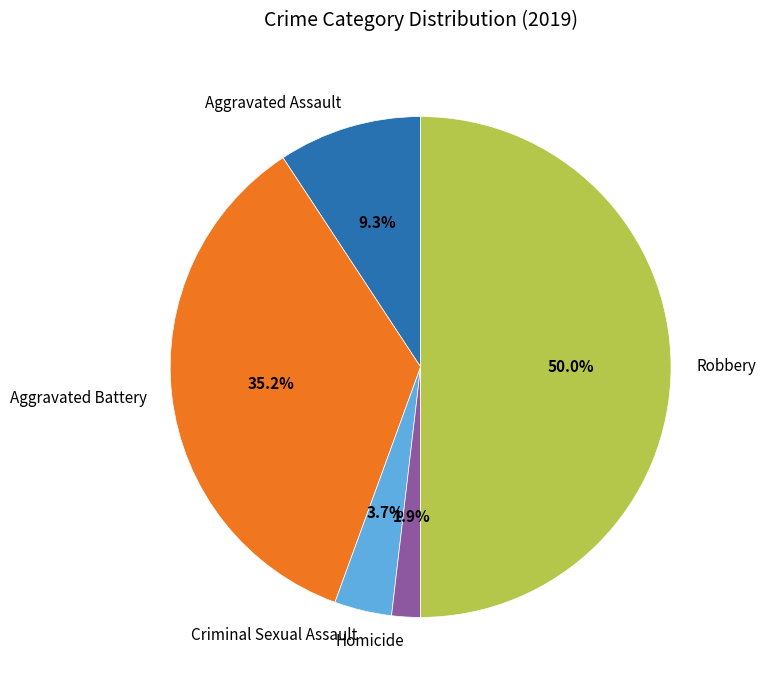

Is the sum of Aggravated Assault and Robbery greater than half?

Yes